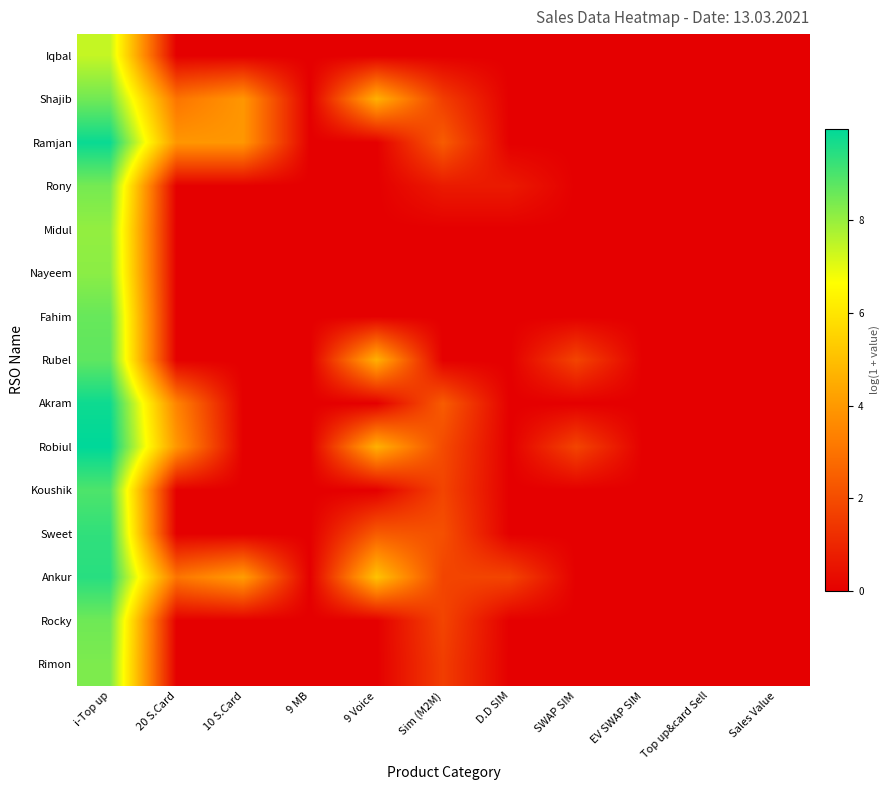

Count the number of data series in this chart.

15